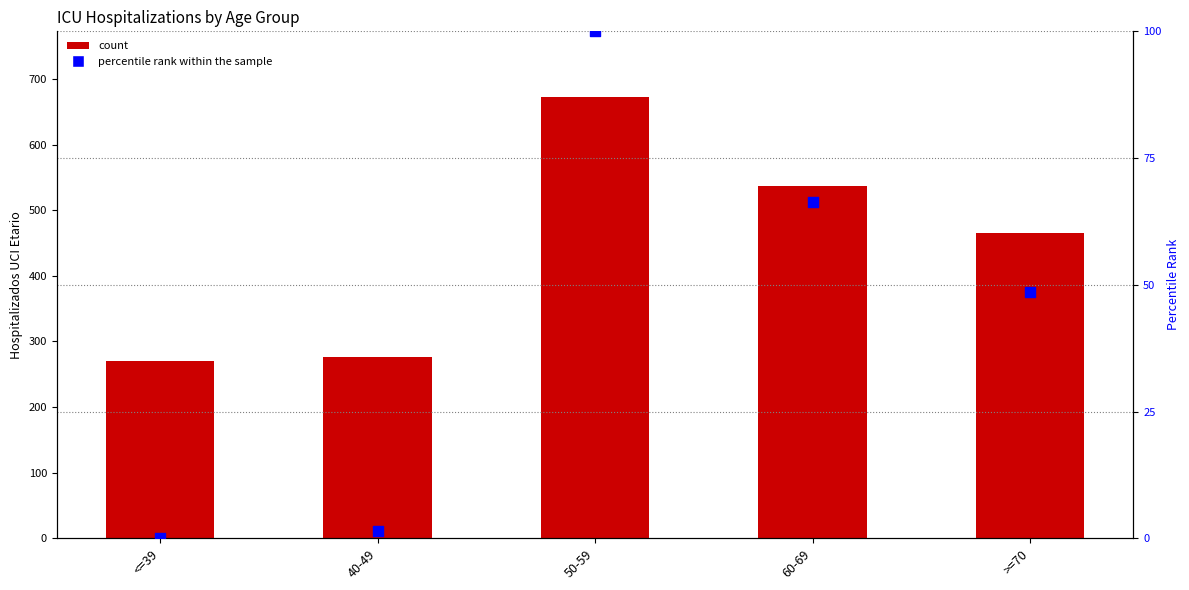

Which series has the largest Y range (max minus min)?

count